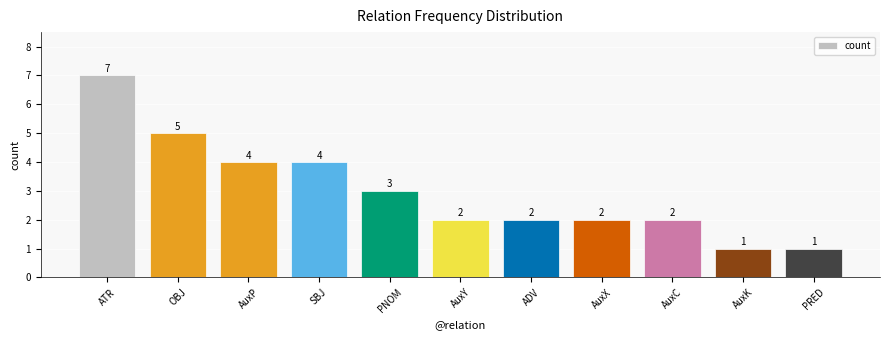

What is the greatest value displayed?

7